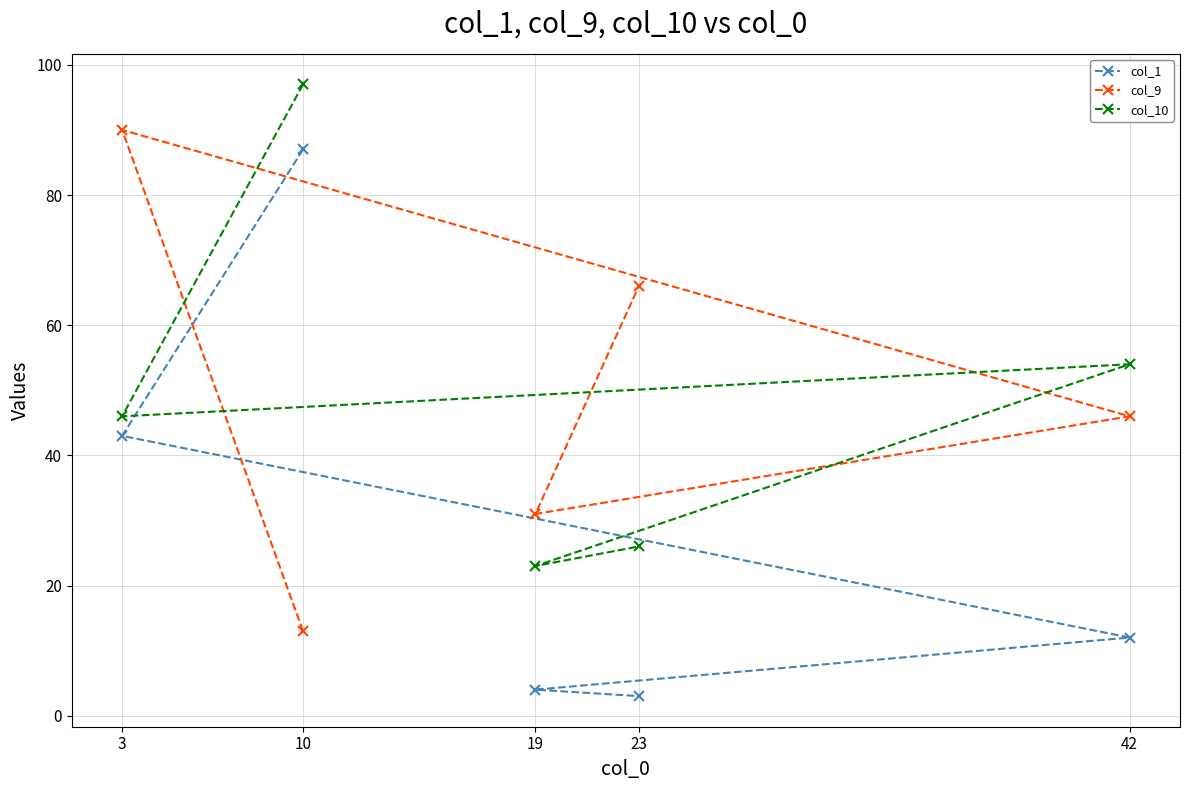

Reading left to right, list all the values displayed in this chart.

col_1: 3=43	10=87	19=4	23=3	42=12
col_9: 3=90	10=13	19=31	23=66	42=46
col_10: 3=46	10=97	19=23	23=26	42=54